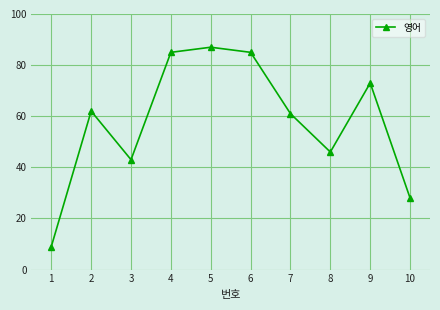

Reading right to left, what are all the values shown in this chart?

10=28	9=73	8=46	7=61	6=85	5=87	4=85	3=43	2=62	1=9